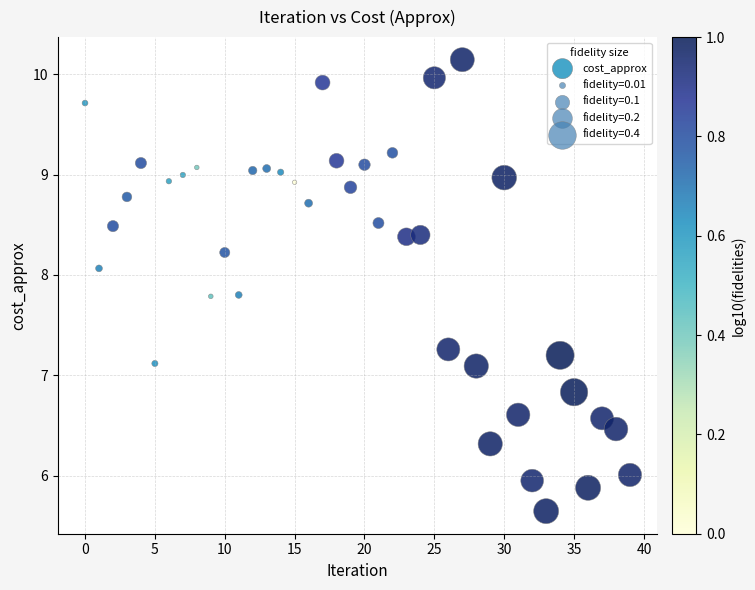

How many data points are displayed?

40